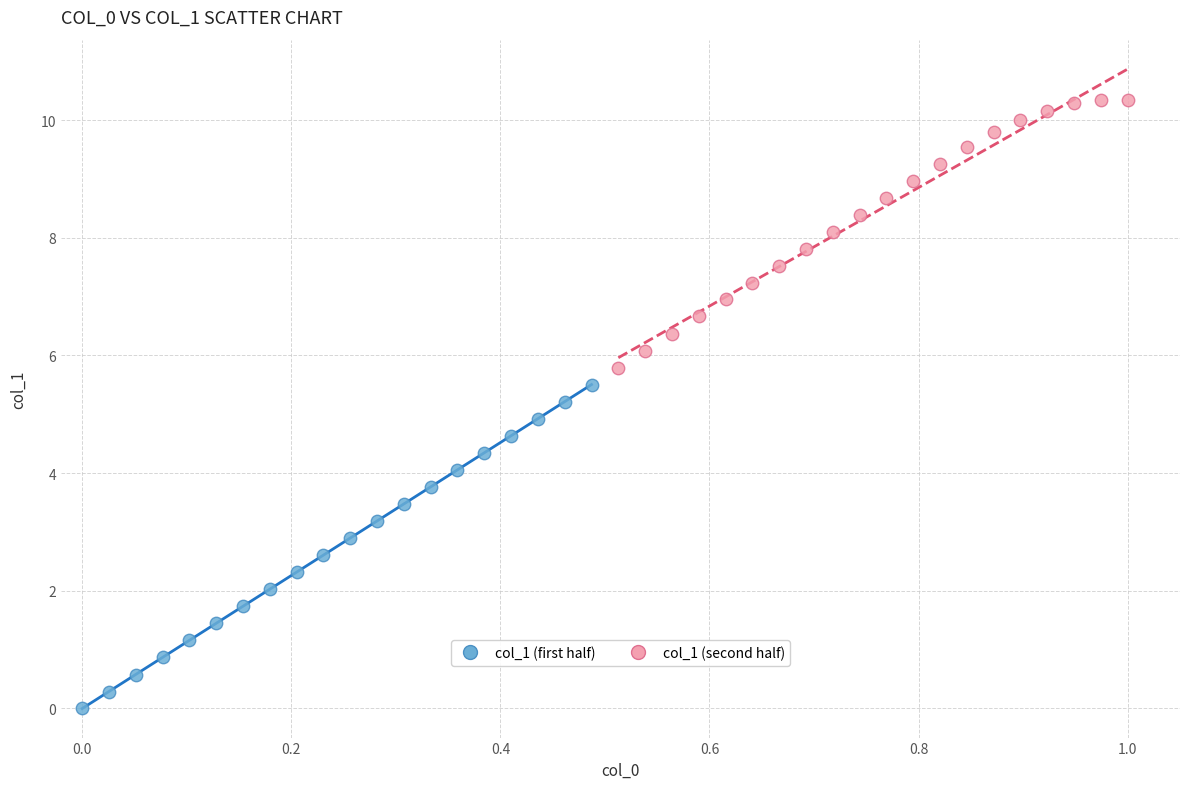

What are all the series names shown in the legend?

col_1 (first half), col_1 (second half)